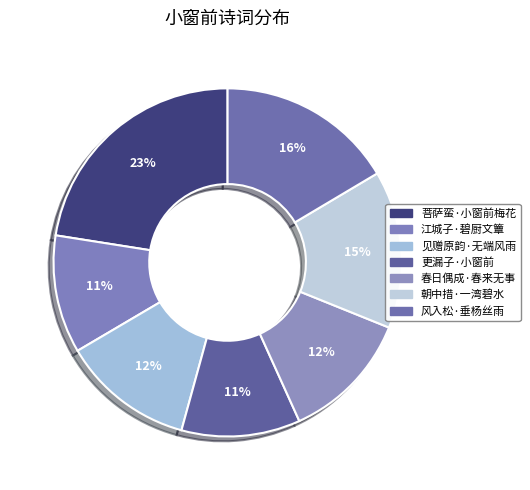

To the nearest percent, what is the average slice percentage?

14%